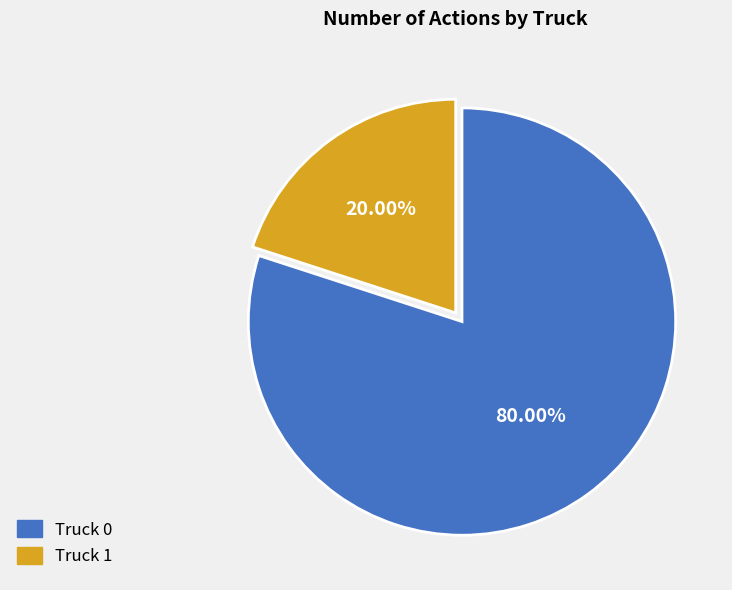

What is the majority slice?

Truck 0